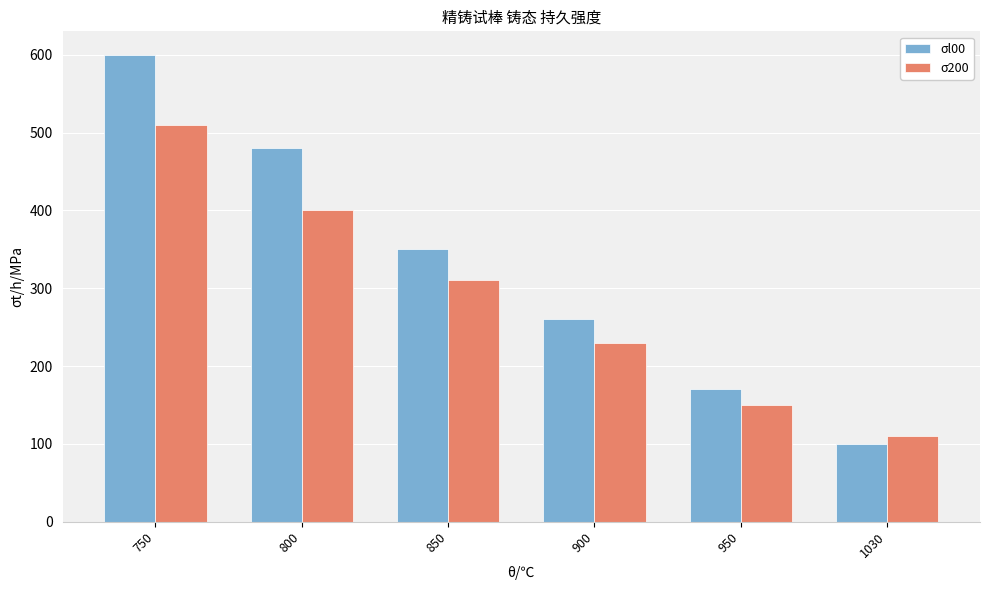

Are the bars grouped side by side (vs. stacked)?

Yes